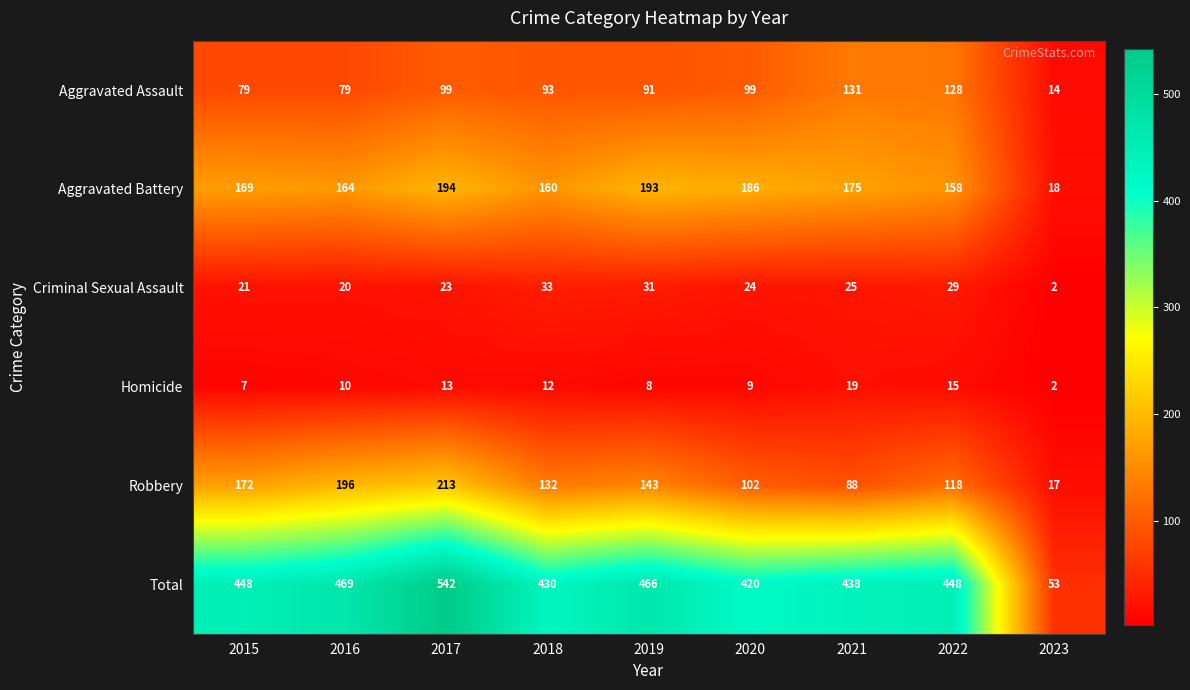

What is the total value across all series at 2017?

1084